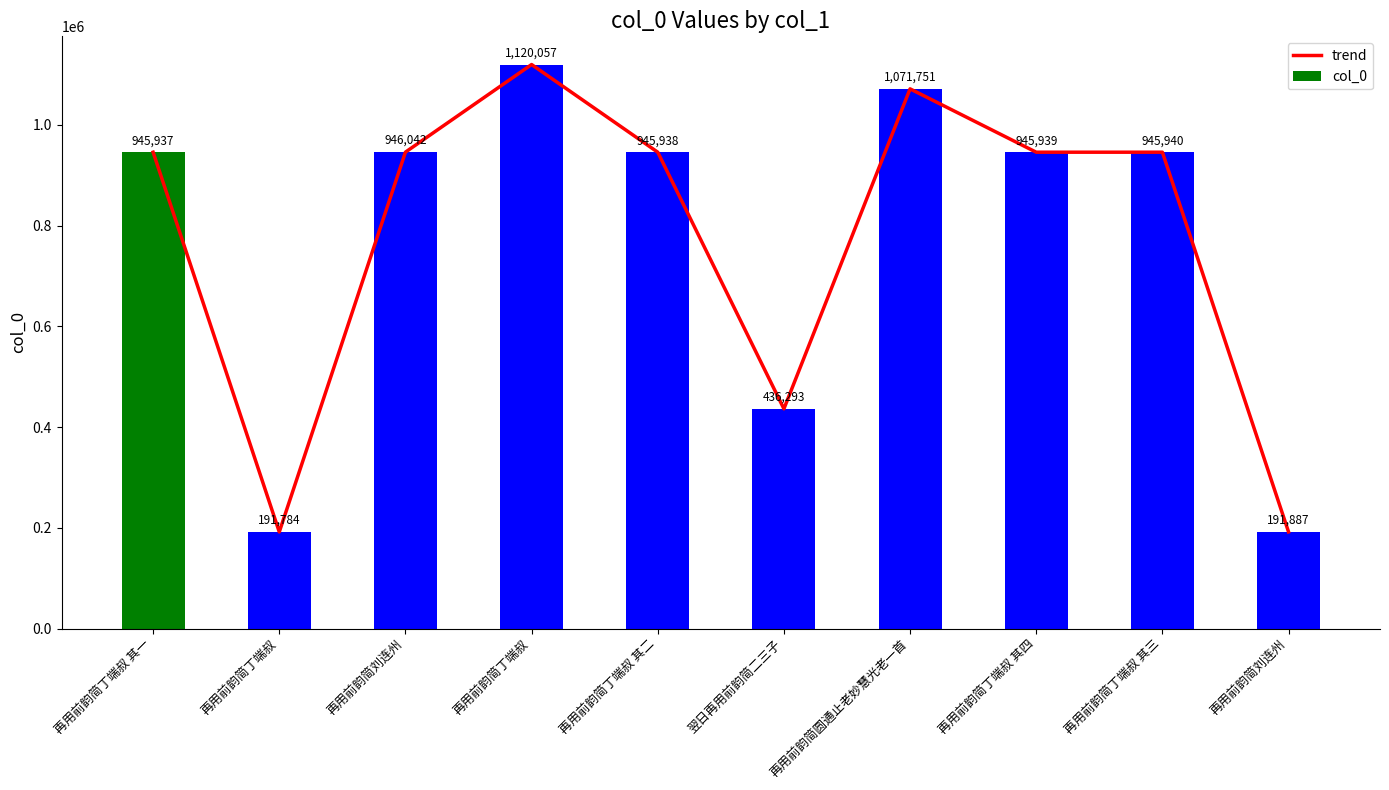

What is the difference between the second highest and minimum values in the col_0 series?

879967